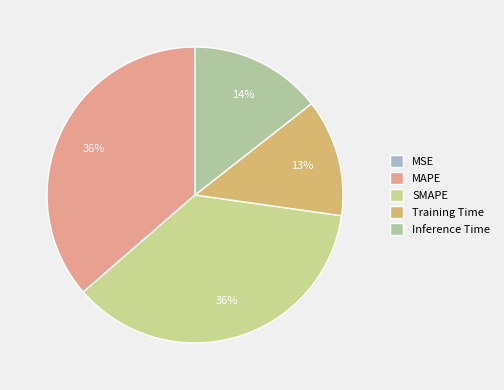

Is there any slice that represents more than half of the pie?

No